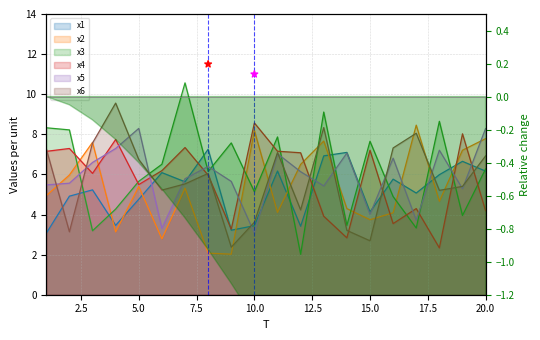

Which series contains the highest Y value?

x3